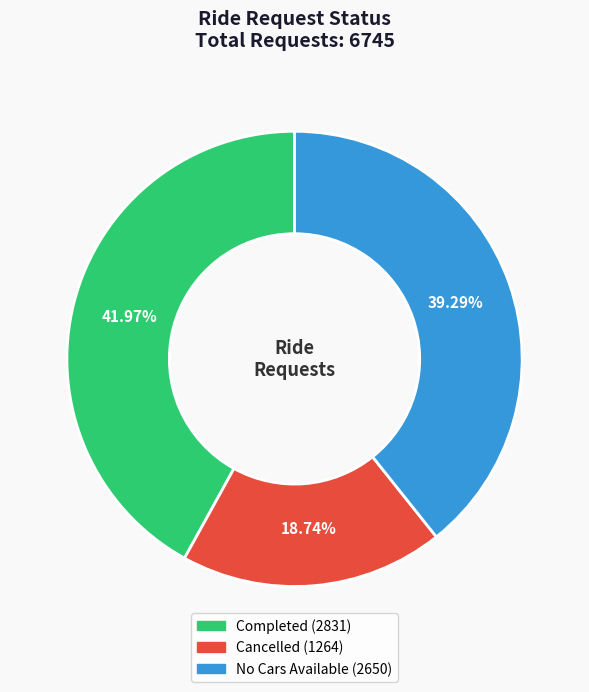

Approximately how many times larger is the value at Completed compared to No Cars Available?

1.1